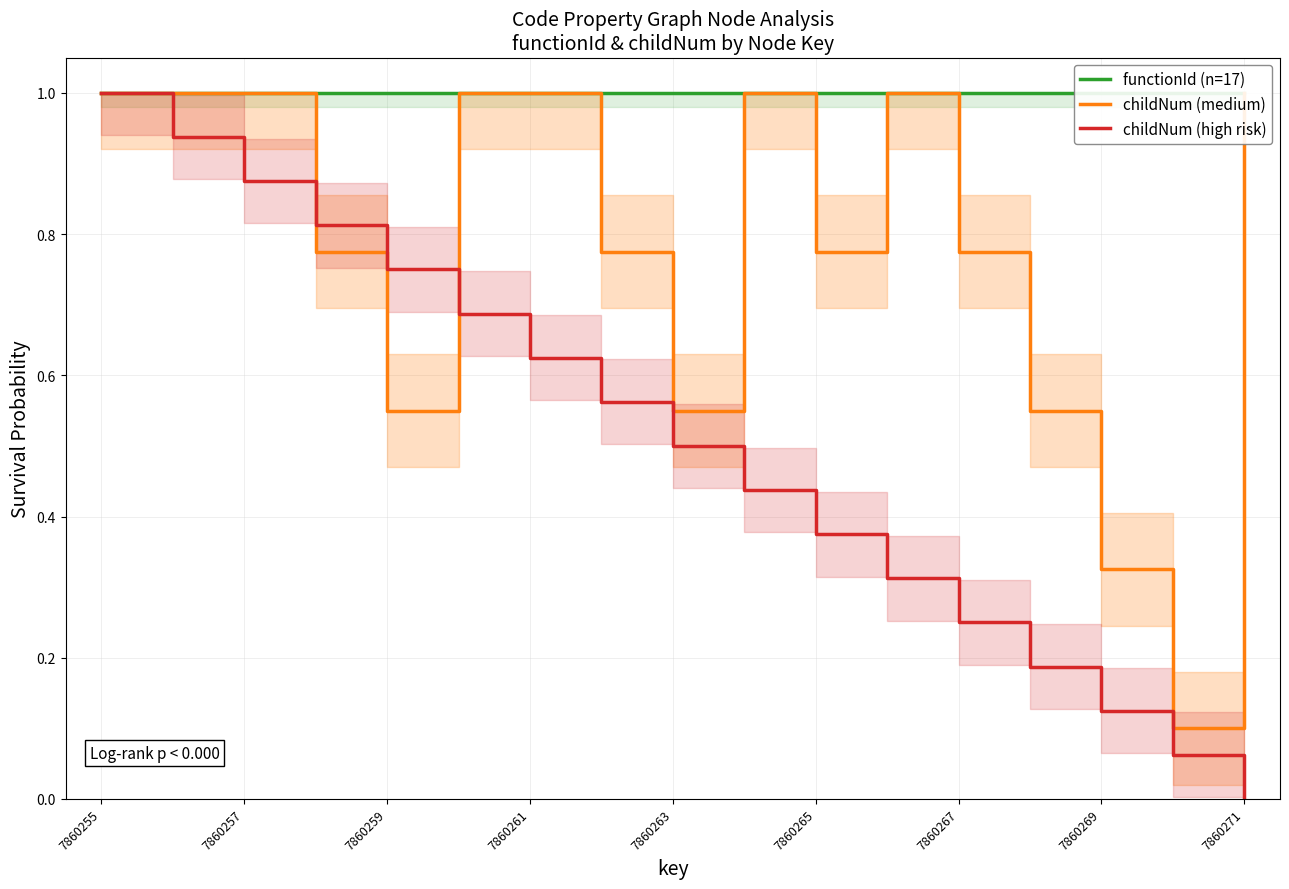

What is the sum of all childNum (medium) values?

13.2